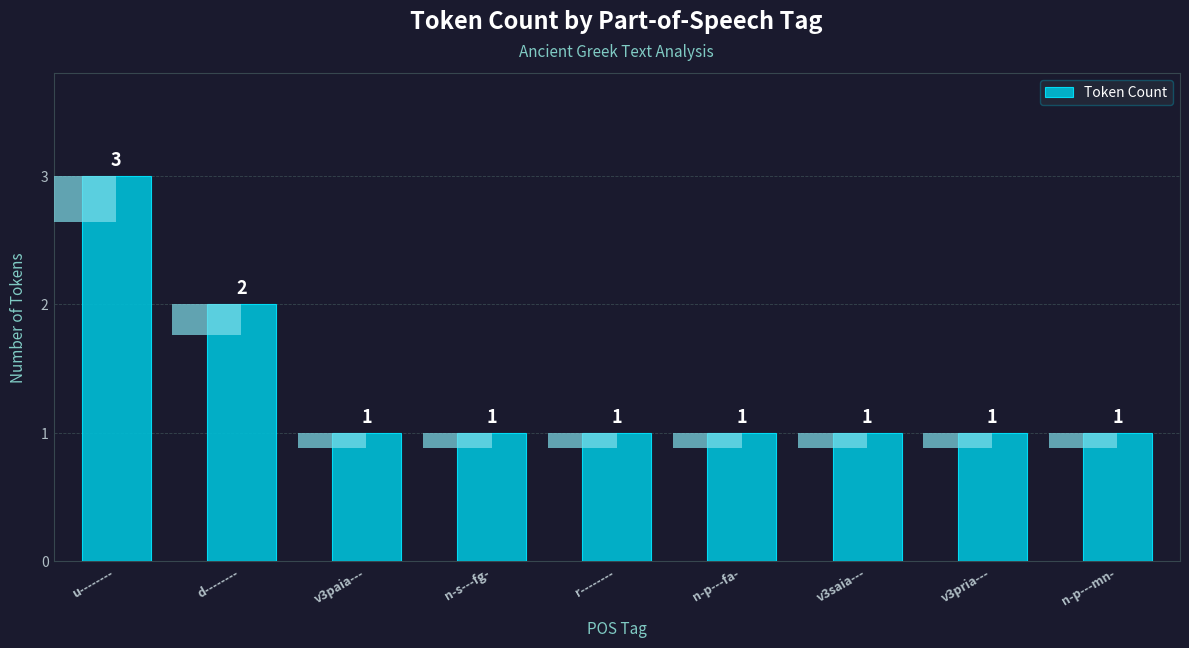

What is the value of the 2nd bar from the left?

2